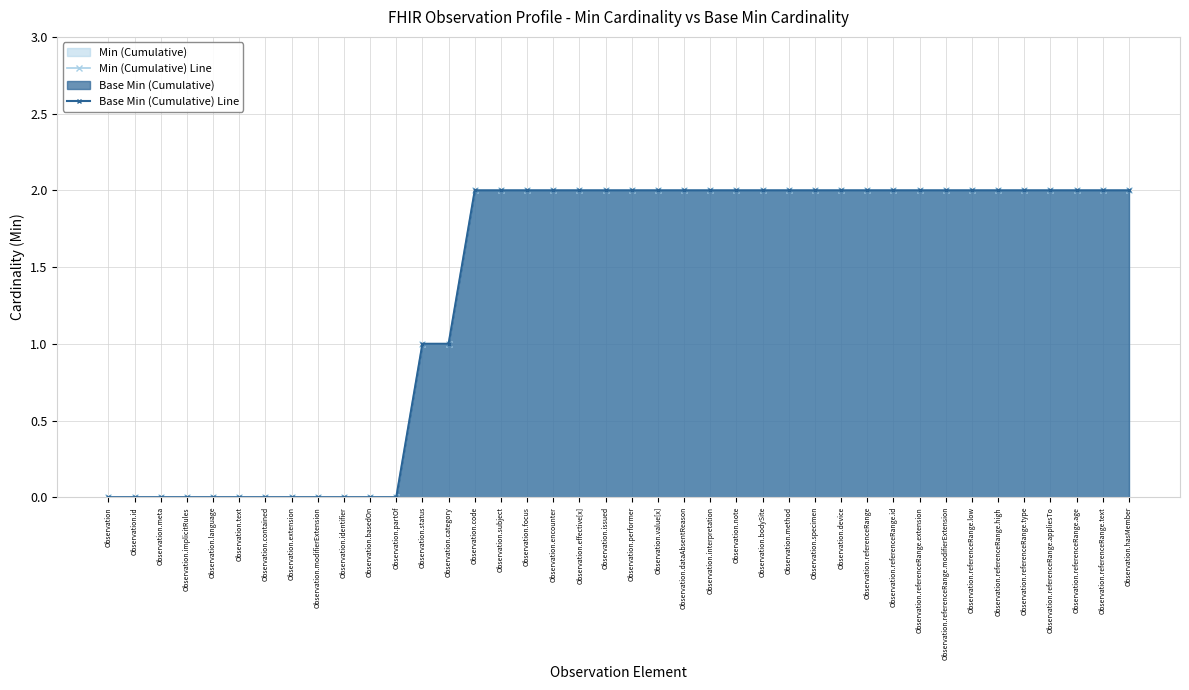

Reading left to right, transcribe all the data shown in this chart.

Min (Cumulative) Line: Observation=0	Observation.id=0	Observation.meta=0	Observation.implicitRules=0	Observation.language=0	Observation.text=0	Observation.contained=0	Observation.extension=0	Observation.modifierExtension=0	Observation.identifier=0	Observation.basedOn=0	Observation.partOf=0	Observation.status=1	Observation.category=1	Observation.code=2	Observation.subject=2	Observation.focus=2	Observation.encounter=2	Observation.effective[x]=2	Observation.issued=2	Observation.performer=2	Observation.value[x]=2	Observation.dataAbsentReason=2	Observation.interpretation=2	Observation.note=2	Observation.bodySite=2	Observation.method=2	Observation.specimen=2	Observation.device=2	Observation.referenceRange=2	Observation.referenceRange.id=2	Observation.referenceRange.extension=2	Observation.referenceRange.modifierExtension=2	Observation.referenceRange.low=2	Observation.referenceRange.high=2	Observation.referenceRange.type=2	Observation.referenceRange.appliesTo=2	Observation.referenceRange.age=2	Observation.referenceRange.text=2	Observation.hasMember=2
Base Min (Cumulative) Line: Observation=0	Observation.id=0	Observation.meta=0	Observation.implicitRules=0	Observation.language=0	Observation.text=0	Observation.contained=0	Observation.extension=0	Observation.modifierExtension=0	Observation.identifier=0	Observation.basedOn=0	Observation.partOf=0	Observation.status=1	Observation.category=1	Observation.code=2	Observation.subject=2	Observation.focus=2	Observation.encounter=2	Observation.effective[x]=2	Observation.issued=2	Observation.performer=2	Observation.value[x]=2	Observation.dataAbsentReason=2	Observation.interpretation=2	Observation.note=2	Observation.bodySite=2	Observation.method=2	Observation.specimen=2	Observation.device=2	Observation.referenceRange=2	Observation.referenceRange.id=2	Observation.referenceRange.extension=2	Observation.referenceRange.modifierExtension=2	Observation.referenceRange.low=2	Observation.referenceRange.high=2	Observation.referenceRange.type=2	Observation.referenceRange.appliesTo=2	Observation.referenceRange.age=2	Observation.referenceRange.text=2	Observation.hasMember=2